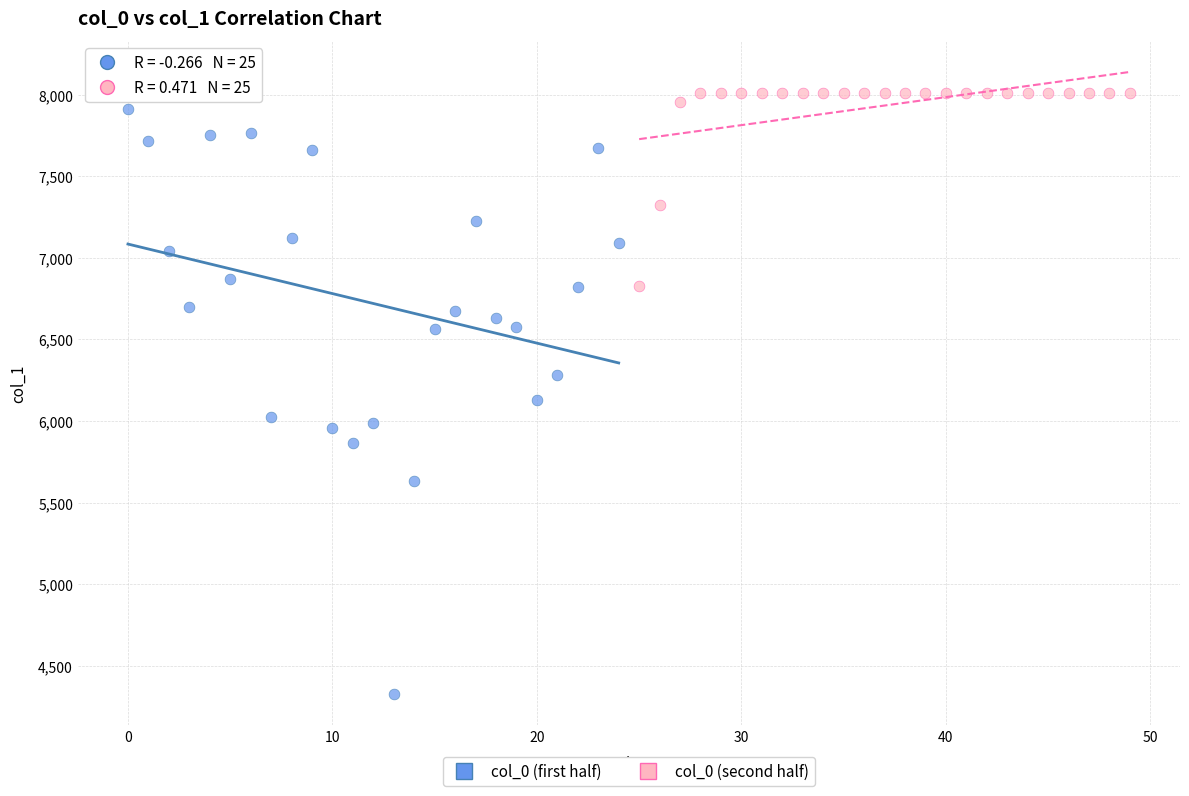

Which series has the widest spread of Y values?

col_0 (first half)